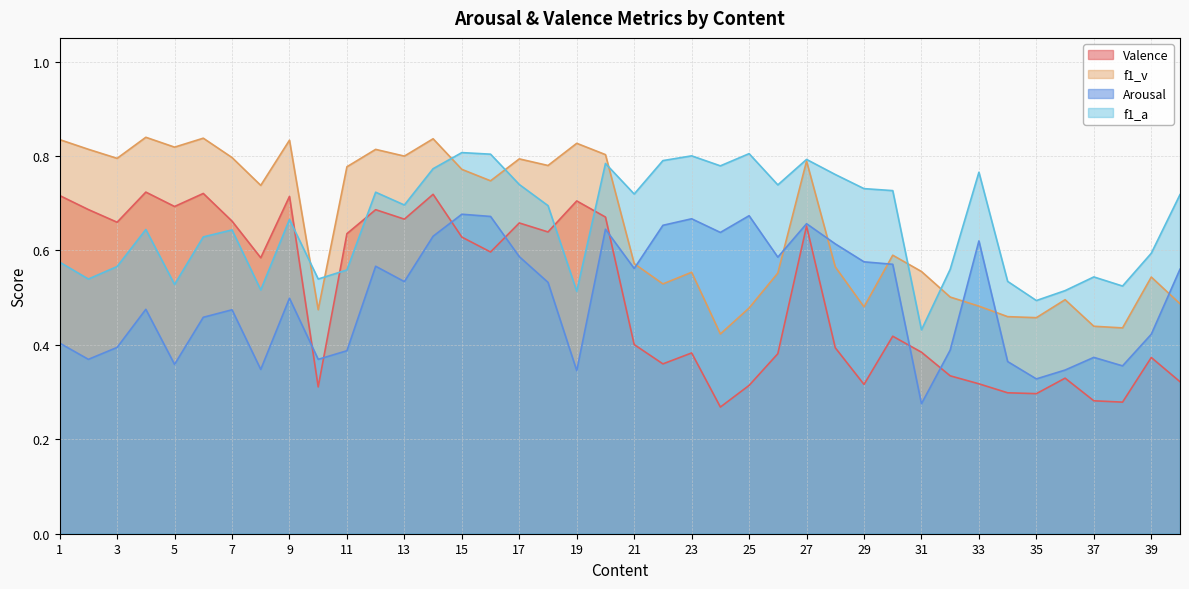

What is the lowest value of the Valence series?

0.3